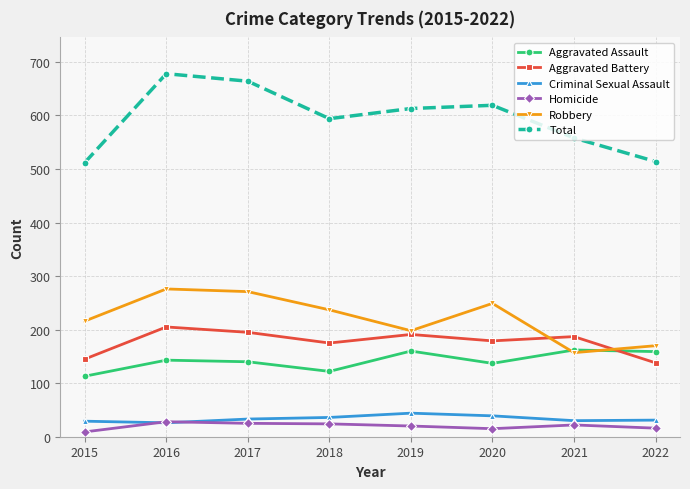

True or false: Homicide has more than 0 interior local peaks.

True